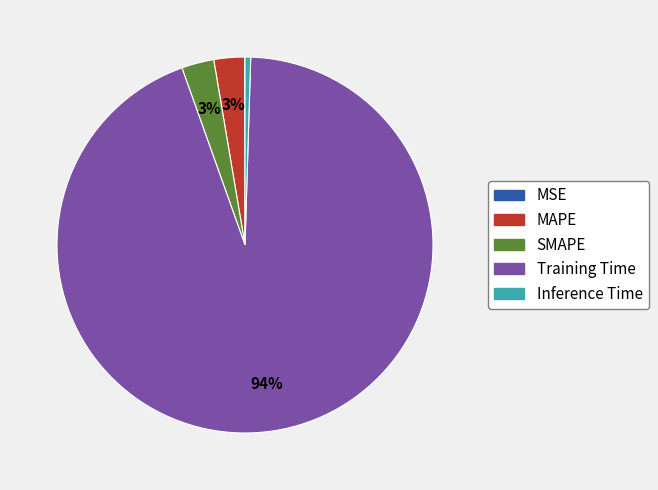

Does SMAPE represent more than half of the total?

No